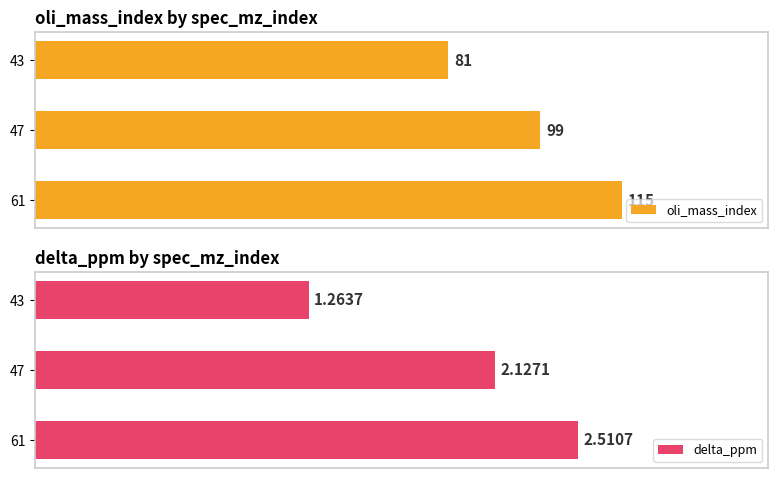

True or false: delta_ppm has a value of 1.3 at 43.

True